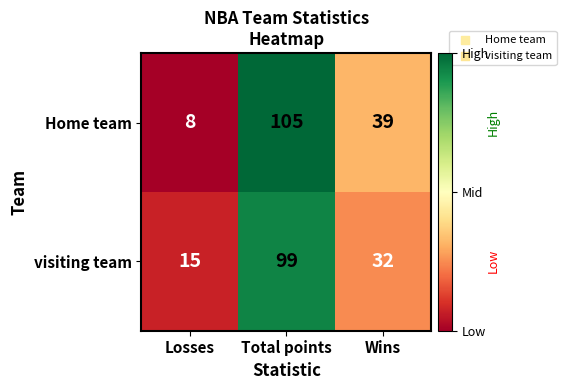

The value of Home team at Total points is 26. True or false?

False